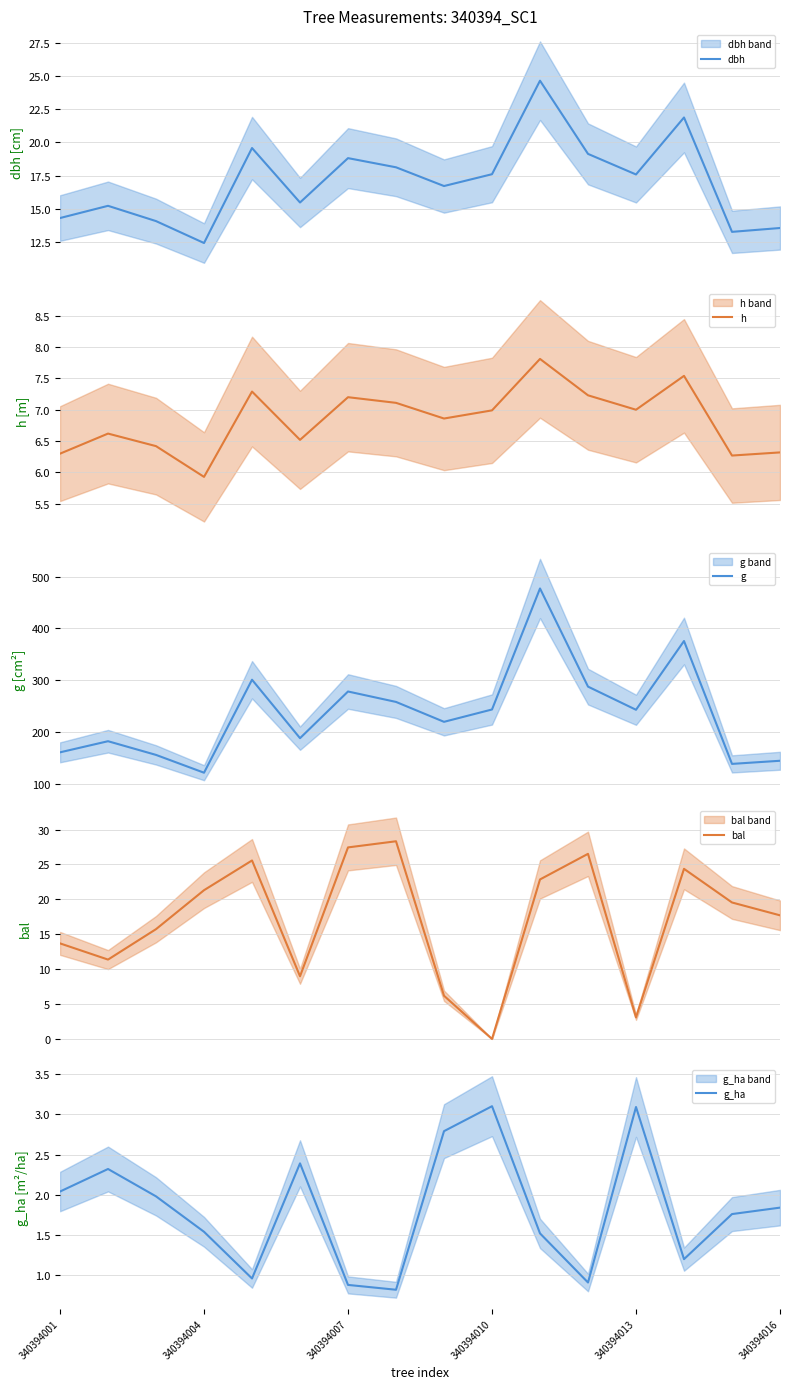

True or false: g_ha has a value of 1.4 at 340394010.

False